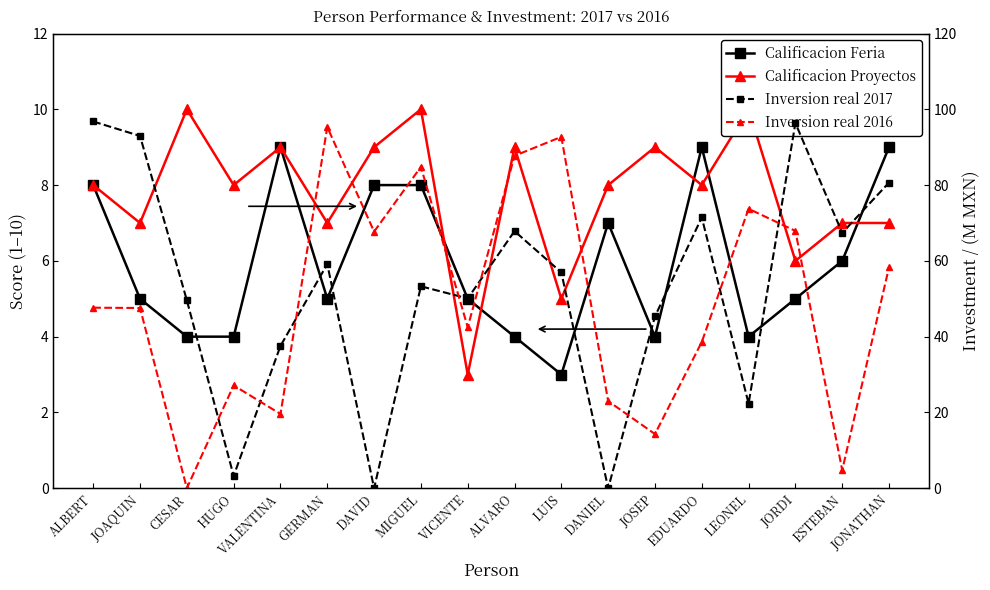

Reading left to right, transcribe all the data shown in this chart.

Calificacion Feria: ALBERT=8.0	JOAQUIN=5.0	CESAR=4.0	HUGO=4.0	VALENTINA=9.0	GERMAN=5.0	DAVID=8.0	MIGUEL=8.0	VICENTE=5.0	ALVARO=4.0	LUIS=3.0	DANIEL=7.0	JOSEP=4.0	EDUARDO=9.0	LEONEL=4.0	JORDI=5.0	ESTEBAN=6.0	JONATHAN=9.0
Calificacion Proyectos: ALBERT=8.0	JOAQUIN=7.0	CESAR=10.0	HUGO=8.0	VALENTINA=9.0	GERMAN=7.0	DAVID=9.0	MIGUEL=10.0	VICENTE=3.0	ALVARO=9.0	LUIS=5.0	DANIEL=8.0	JOSEP=9.0	EDUARDO=8.0	LEONEL=10.0	JORDI=6.0	ESTEBAN=7.0	JONATHAN=7.0
Inversion real 2017: ALBERT=96.8	JOAQUIN=93.0	CESAR=49.6	HUGO=3.2	VALENTINA=37.6	GERMAN=59.1	DAVID=0.0	MIGUEL=53.3	VICENTE=50.1	ALVARO=67.8	LUIS=56.9	DANIEL=0.0	JOSEP=45.3	EDUARDO=71.5	LEONEL=22.3	JORDI=96.4	ESTEBAN=67.4	JONATHAN=80.7
Inversion real 2016: ALBERT=47.6	JOAQUIN=47.6	CESAR=0.0	HUGO=27.1	VALENTINA=19.6	GERMAN=95.3	DAVID=67.7	MIGUEL=84.8	VICENTE=42.5	ALVARO=87.7	LUIS=92.7	DANIEL=23.0	JOSEP=14.3	EDUARDO=38.6	LEONEL=73.7	JORDI=67.9	ESTEBAN=4.8	JONATHAN=58.3